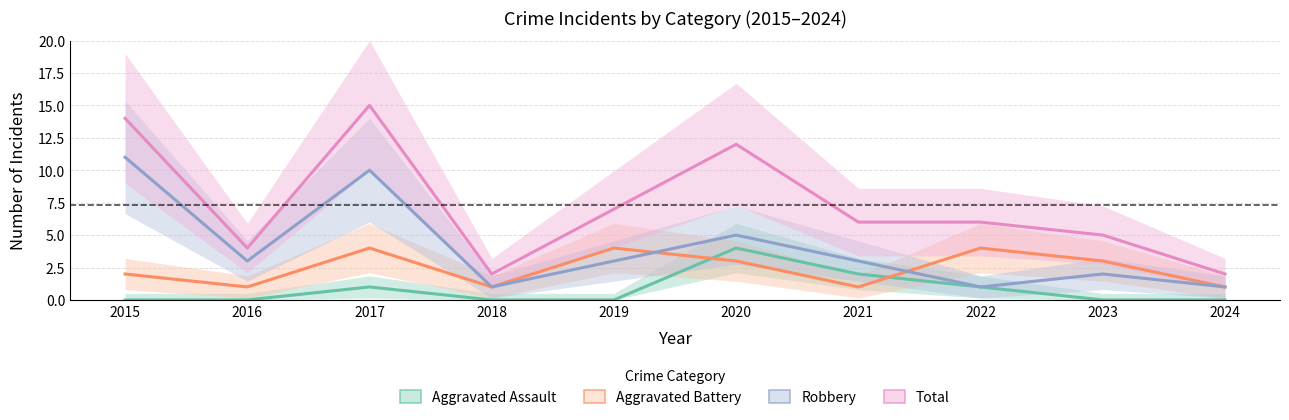

Rank the series by their maximum value, from lowest to highest.

Aggravated Assault, Aggravated Battery, Robbery, Total